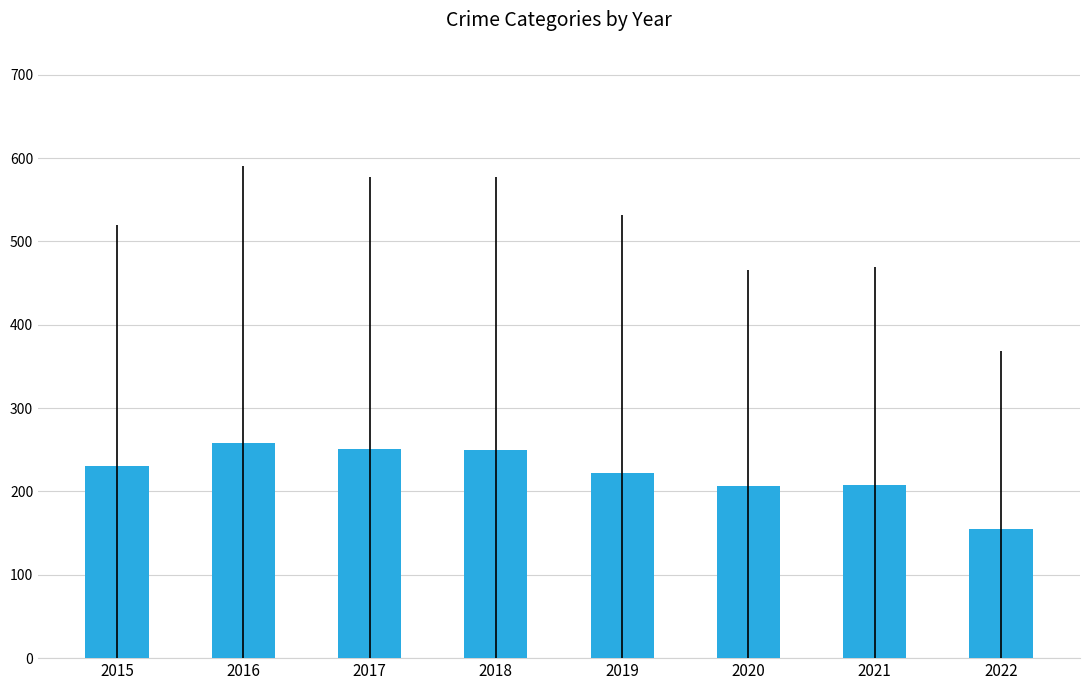

The chart shows a value of 250.0 at 2018. True or false?

True